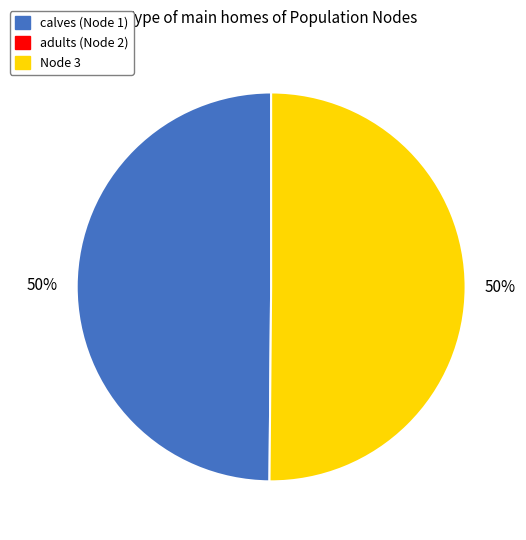

To the nearest percent, what is the average slice percentage?

50%